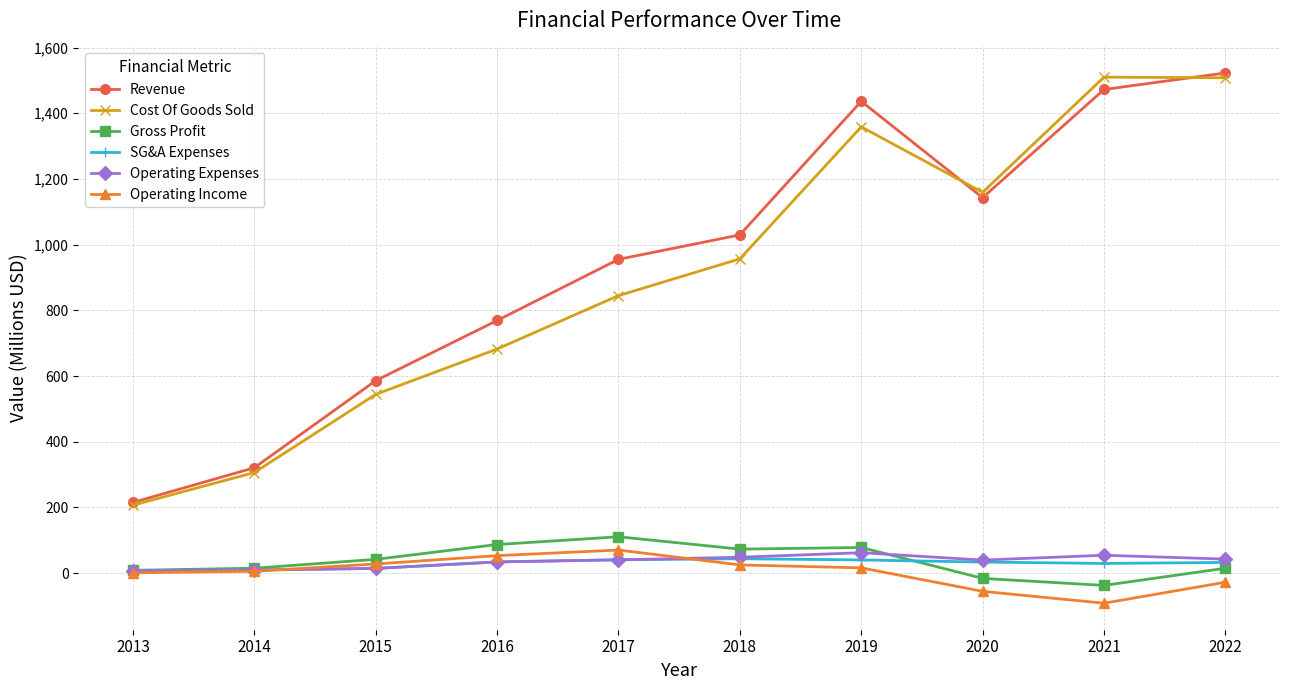

Which series ends up on top after the final intersection of Cost Of Goods Sold and Revenue?

Revenue